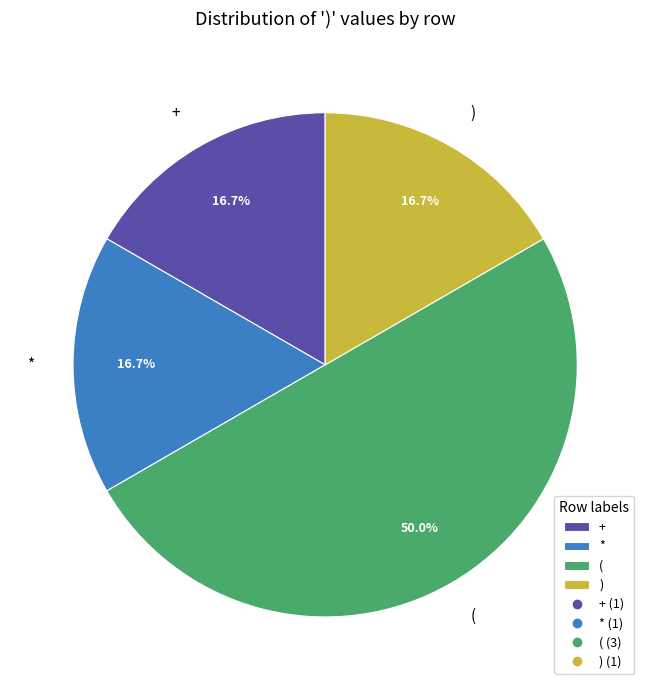

What is the largest slice in the pie chart?

(